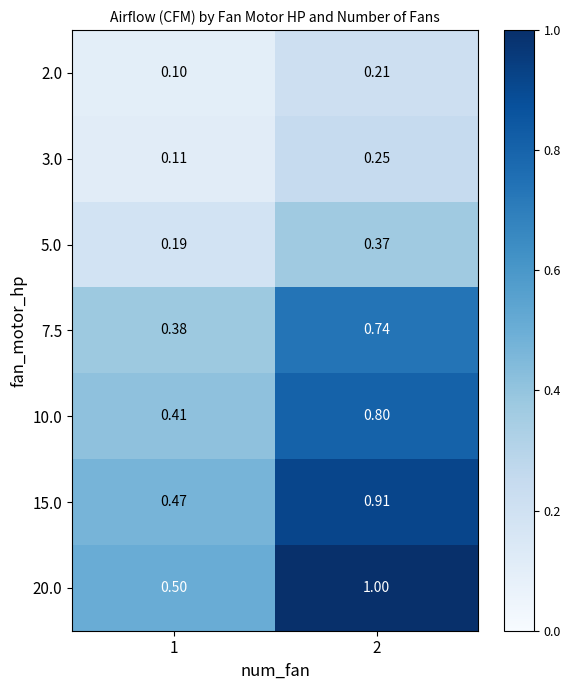

Is the value of 15.0 at 2 greater than the value of 10.0 at 2?

Yes